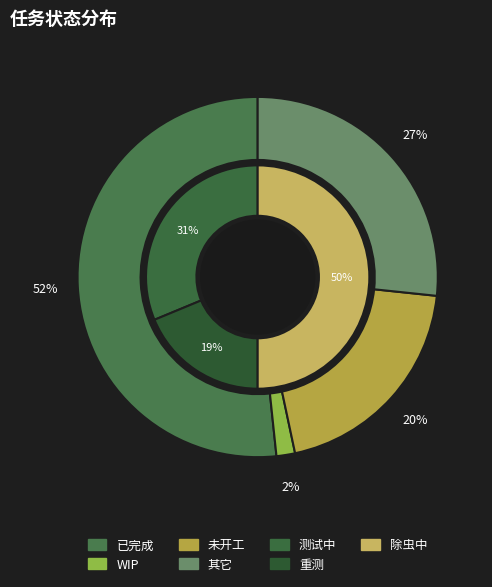

To the nearest percent, what is the difference between the 未开工 and WIP slice percentages?

18%